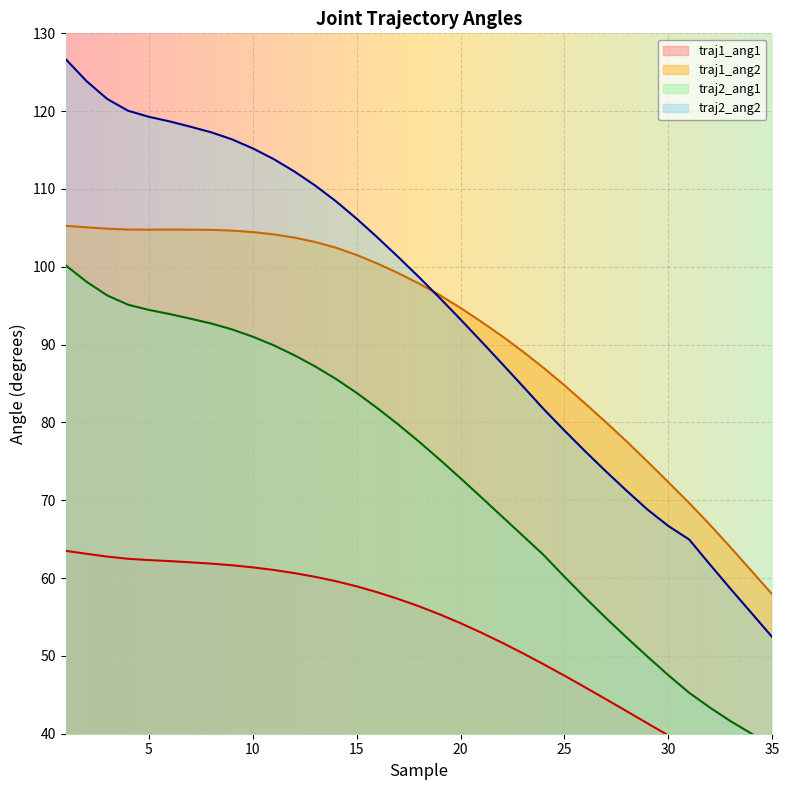

Is the value of traj2_ang1 at 18 greater than the value of traj2_ang2 at 20?

No